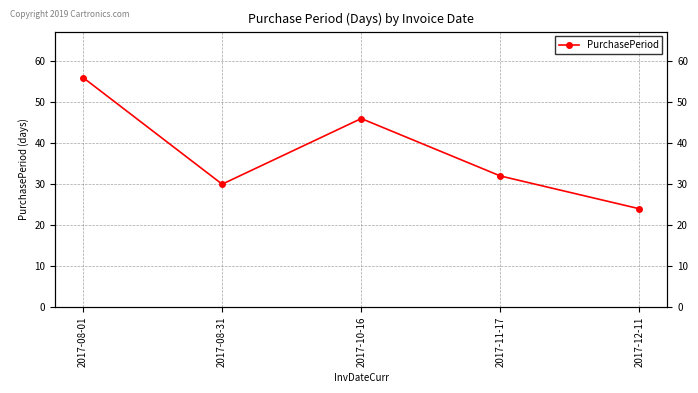

What is the sum of all values?

188